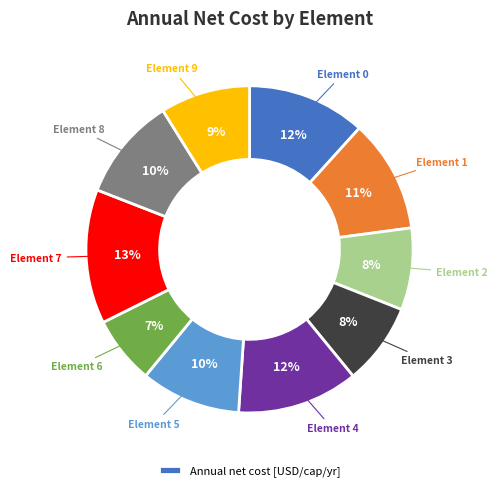

Is there a majority slice in this chart?

No